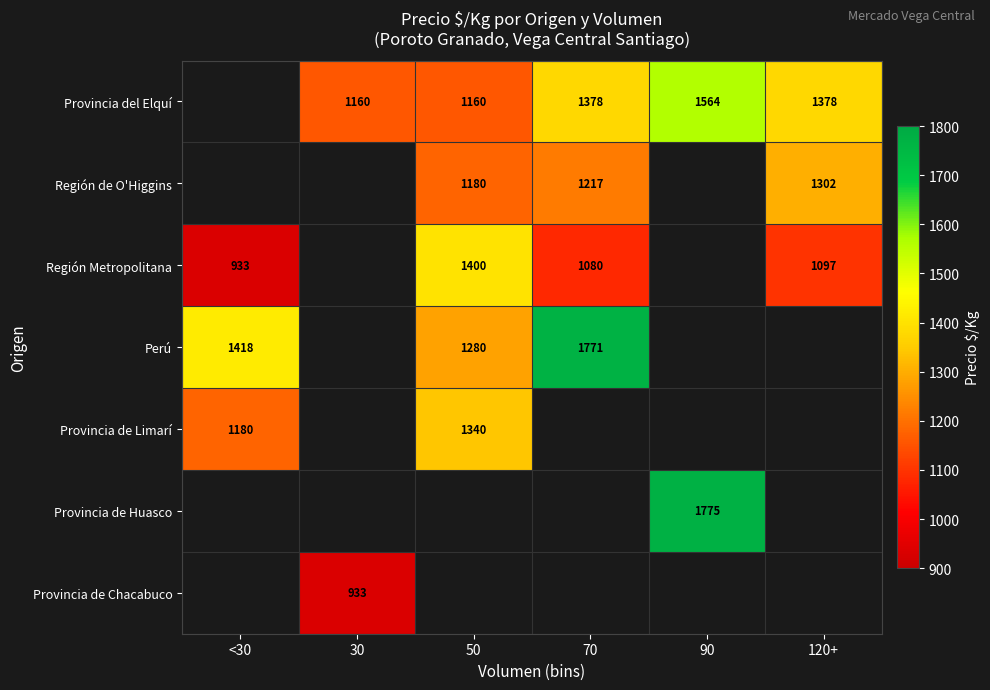

True or false: Región de O'Higgins has a value of 1180 at 50.

True